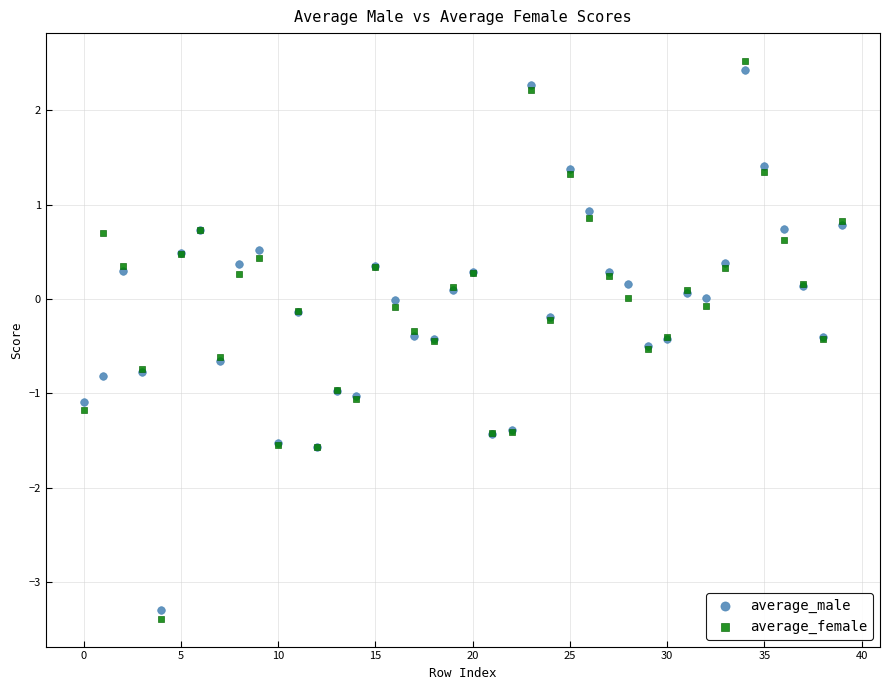

Which series reaches the minimum Y coordinate?

average_female